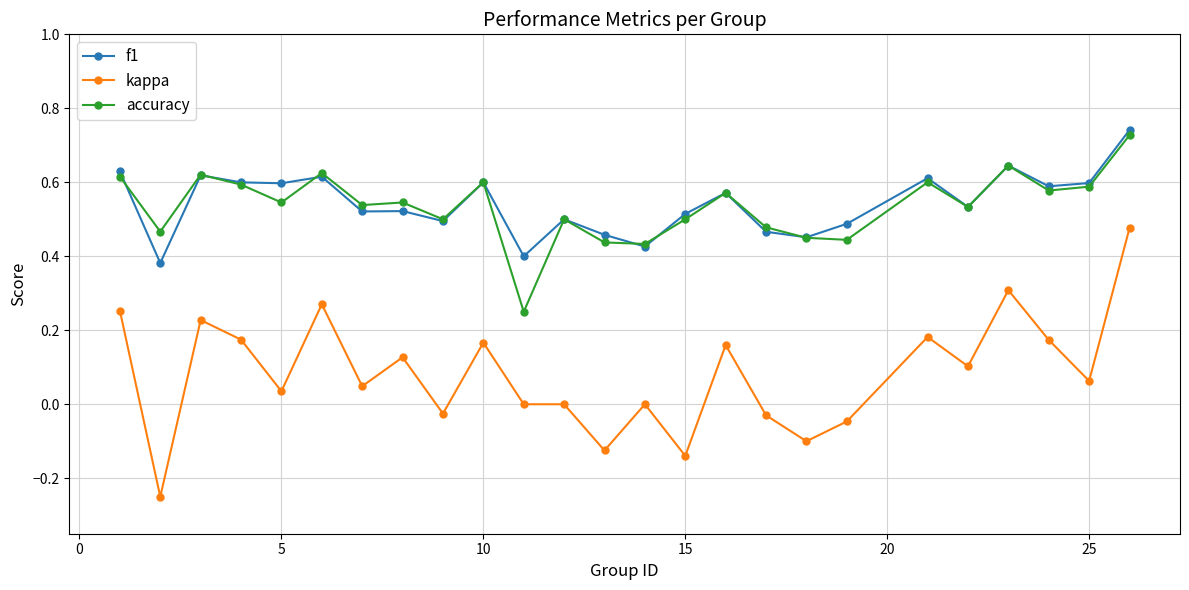

In accuracy, how many points are higher than both neighbors (excluding endpoints)?

8